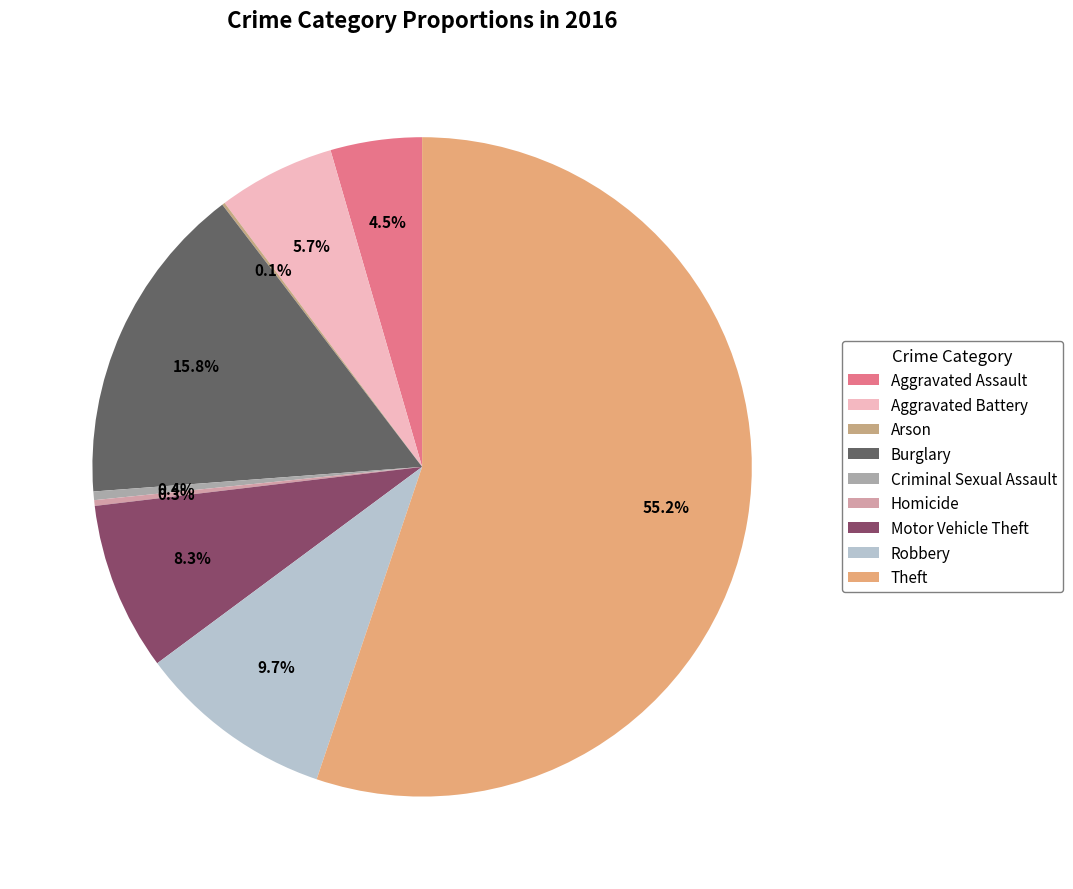

How many segments does this pie chart have?

9